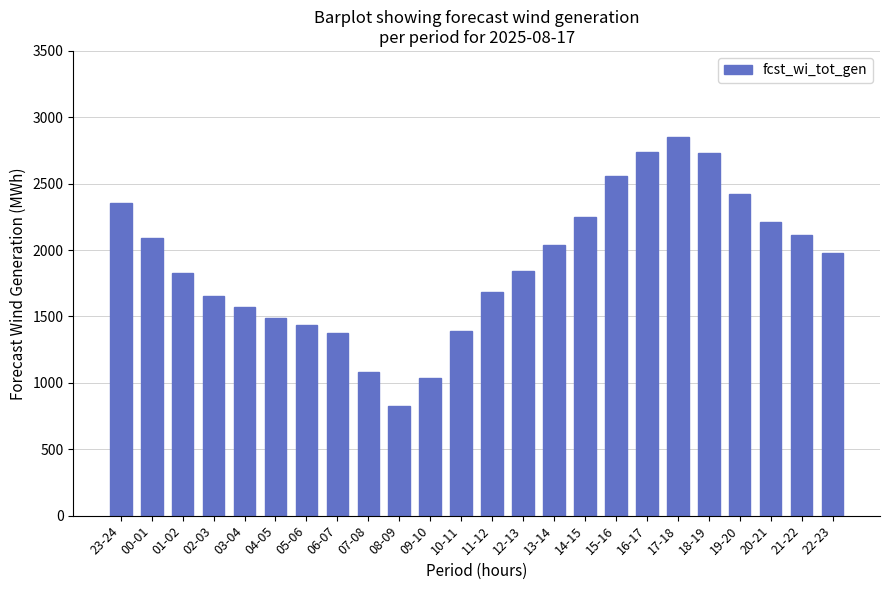

Which has a higher value, 08-09 or 04-05?

04-05